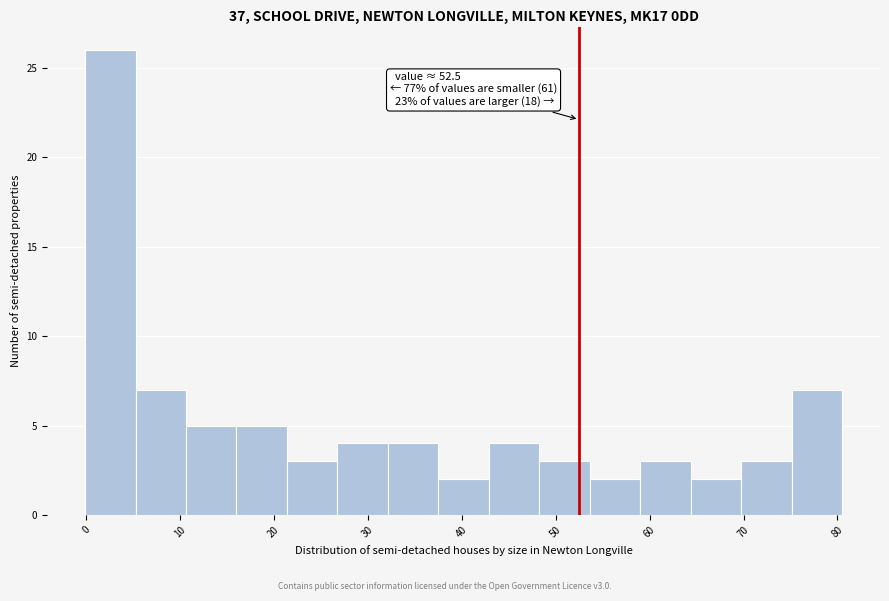

Over which range of the x-axis is the bar tallest?

0 to 5